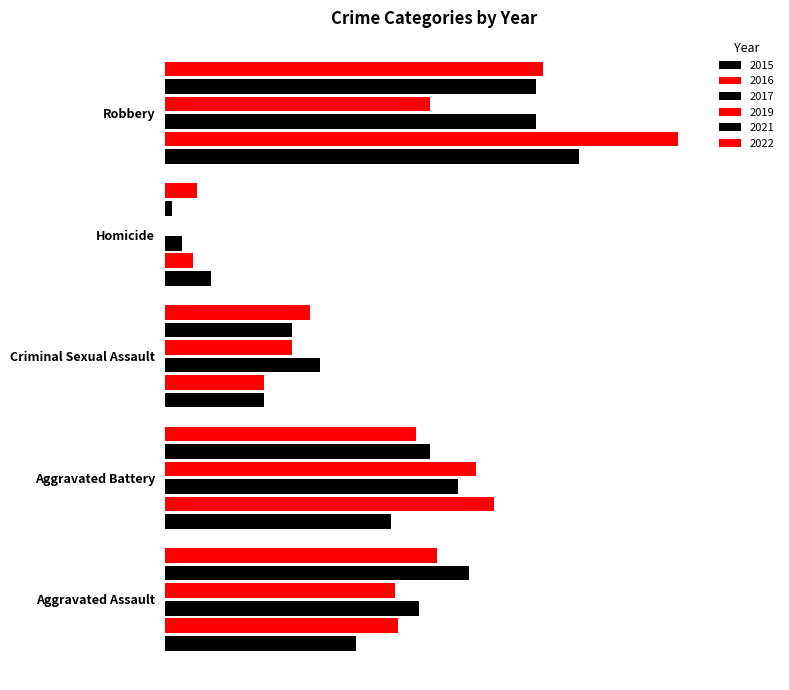

Reading left to right, transcribe all the data shown in this chart.

2015: Aggravated Assault=54	Aggravated Battery=64	Criminal Sexual Assault=28	Homicide=13	Robbery=117
2016: Aggravated Assault=66	Aggravated Battery=93	Criminal Sexual Assault=28	Homicide=8	Robbery=145
2017: Aggravated Assault=72	Aggravated Battery=83	Criminal Sexual Assault=44	Homicide=5	Robbery=105
2019: Aggravated Assault=65	Aggravated Battery=88	Criminal Sexual Assault=36	Homicide=0	Robbery=75
2021: Aggravated Assault=86	Aggravated Battery=75	Criminal Sexual Assault=36	Homicide=2	Robbery=105
2022: Aggravated Assault=77	Aggravated Battery=71	Criminal Sexual Assault=41	Homicide=9	Robbery=107